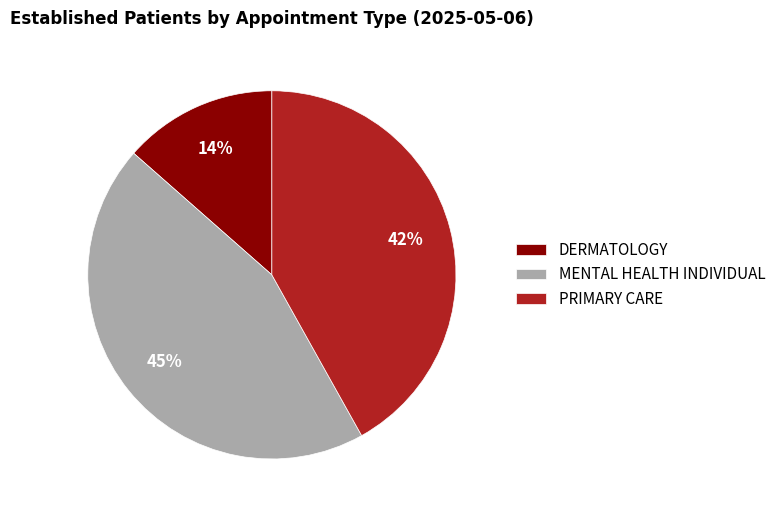

What is the smallest slice in the pie chart?

DERMATOLOGY